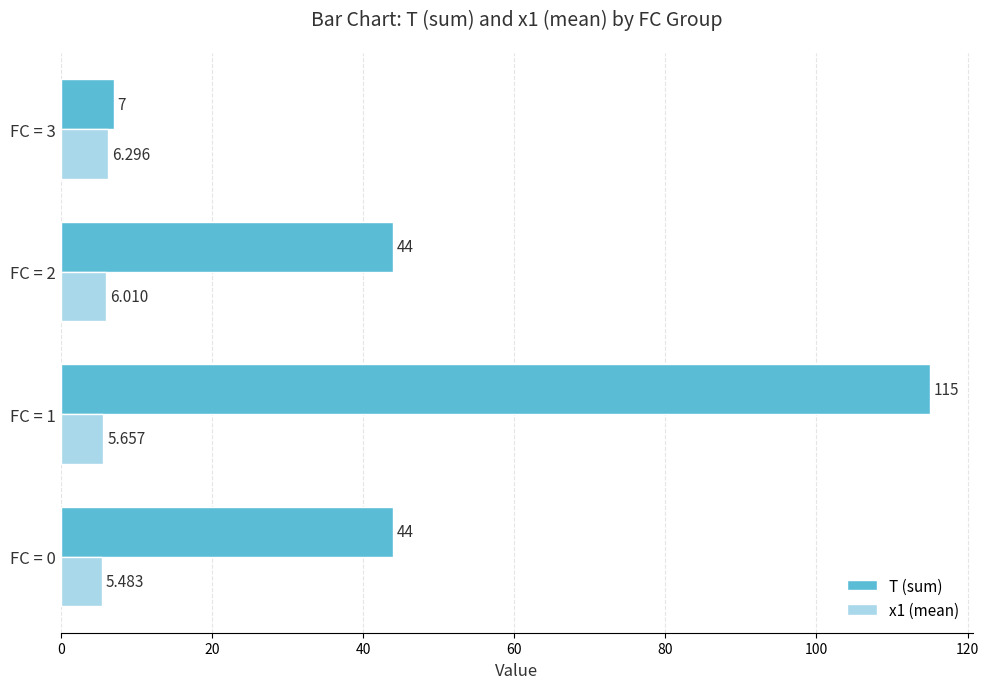

Rank the series by their average value, from lowest to highest.

x1 (mean), T (sum)